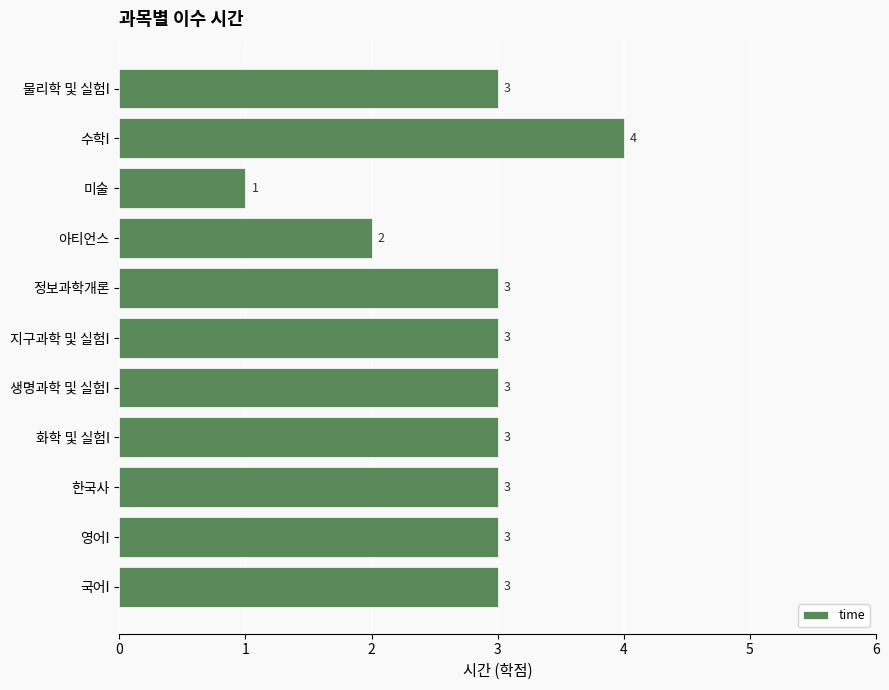

Is it true that the value at 한국사 is 5?

False